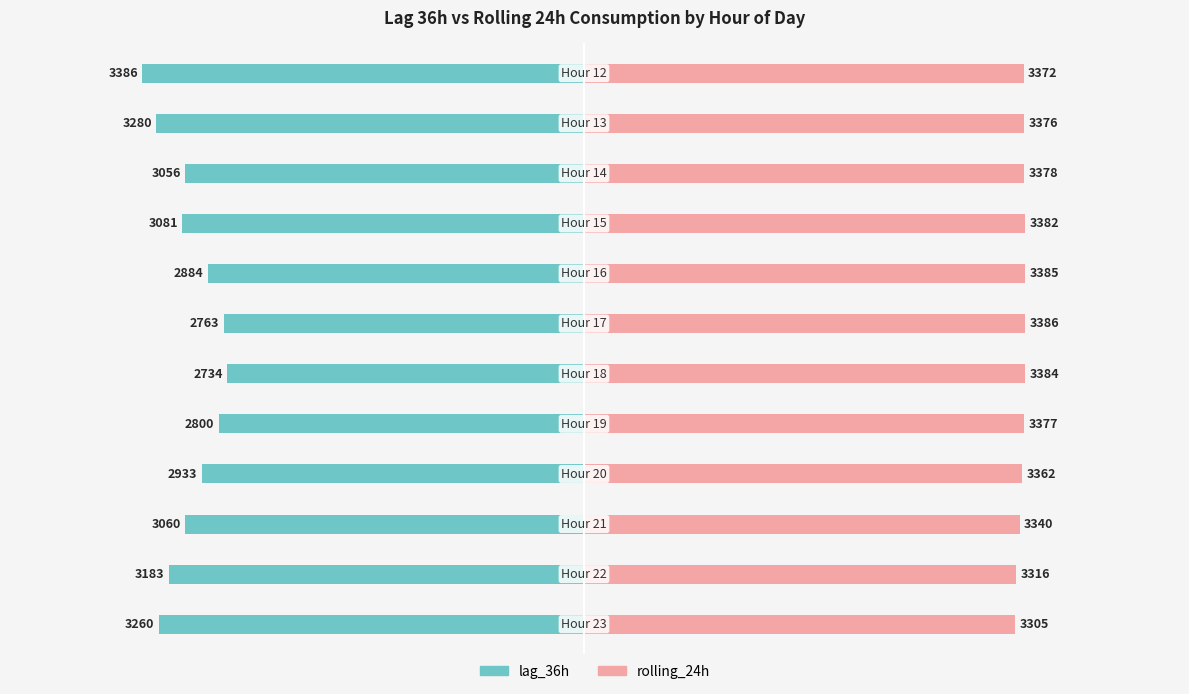

Which series changed the most between 1 and 9?

lag_36h